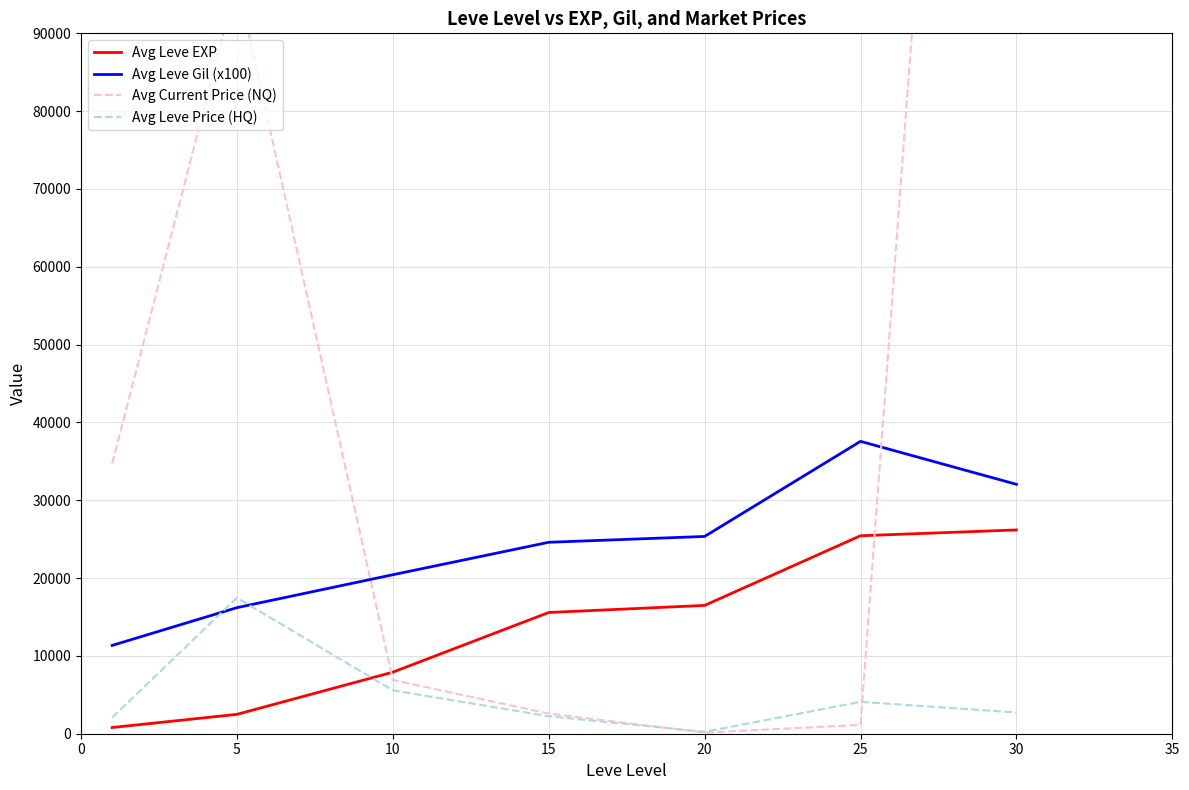

How many interior local peaks does the Avg Current Price (NQ) series have?

1